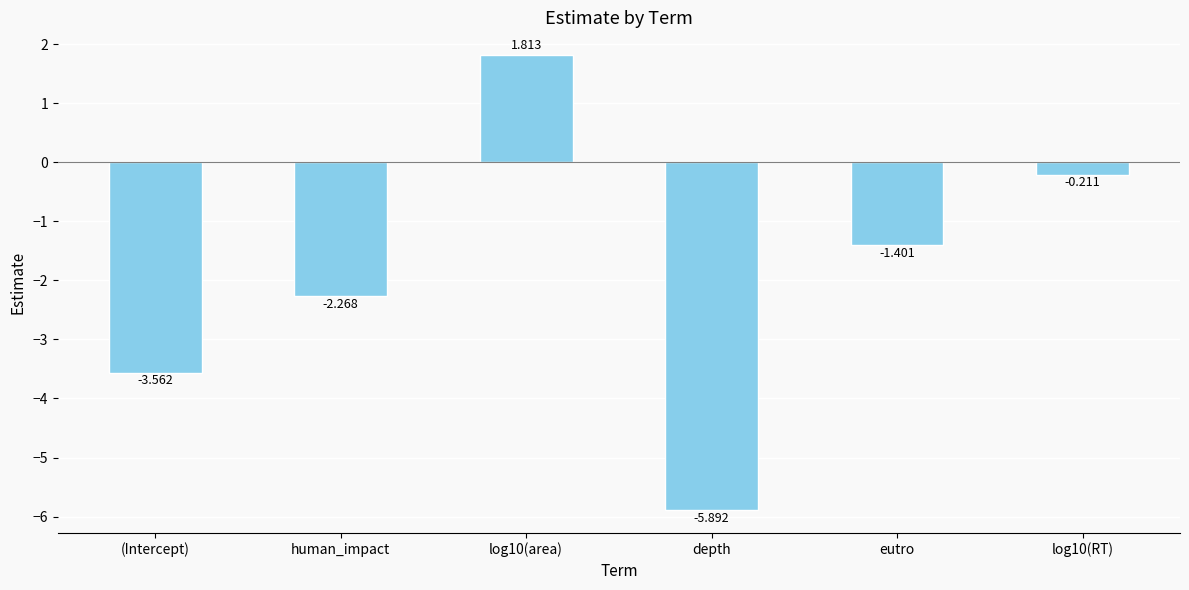

How many bars are there in total?

6